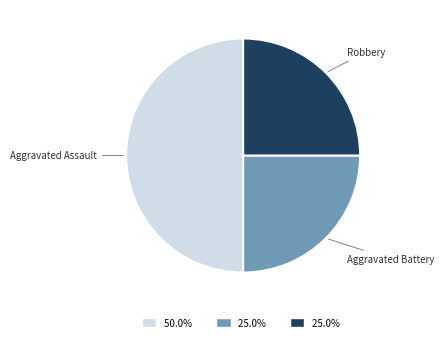

Which category has the biggest portion of the pie?

Aggravated Assault